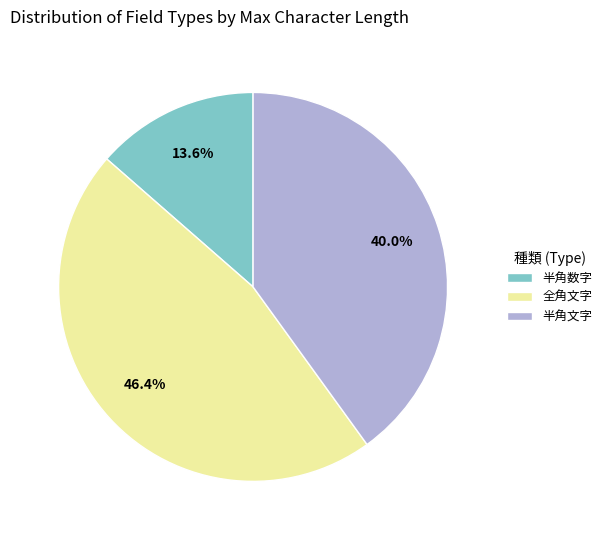

To the nearest percent, what is the average slice percentage?

33%